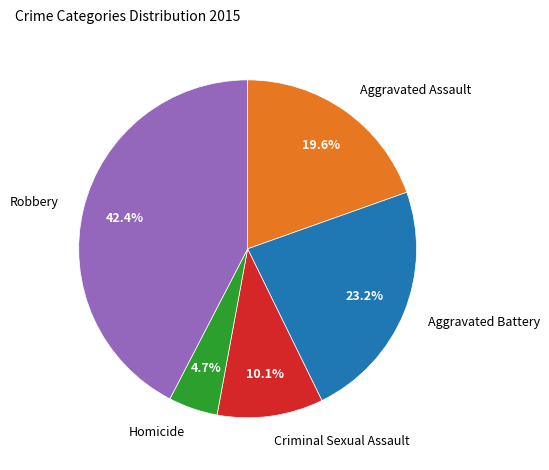

How many segments does this pie chart have?

5